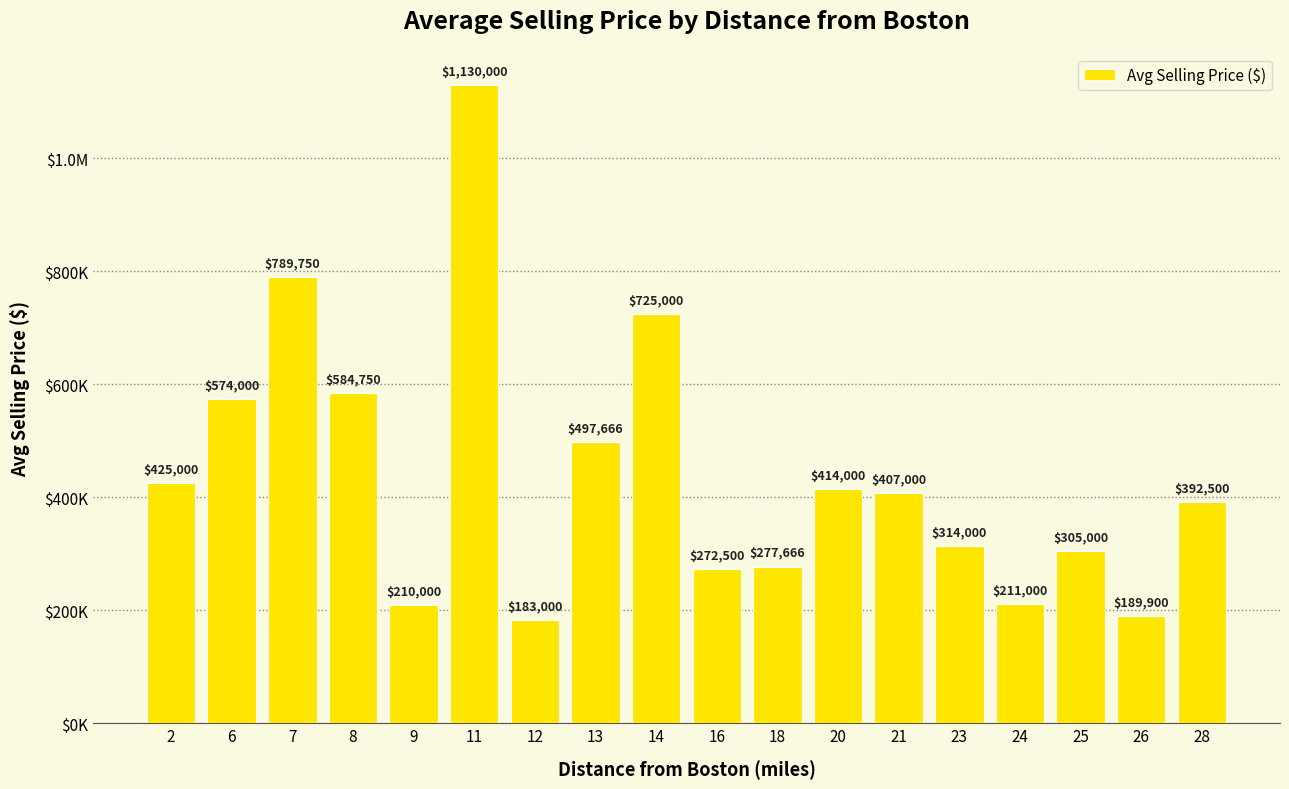

Does the chart contain any negative values?

No